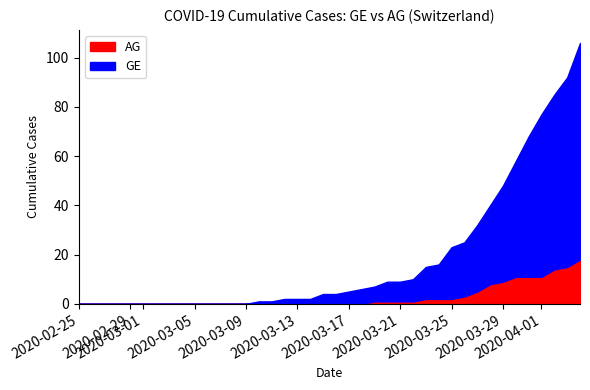

How many data points does each series have?

40